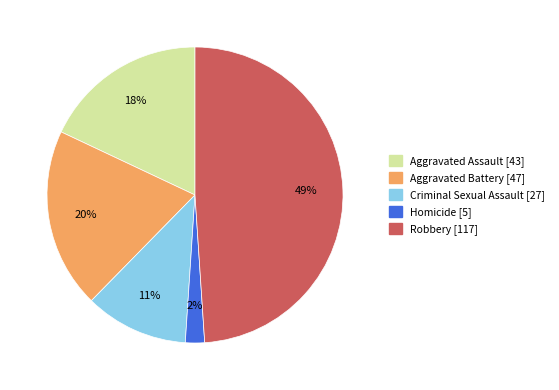

Is the sum of Aggravated Assault and Homicide greater than half?

No